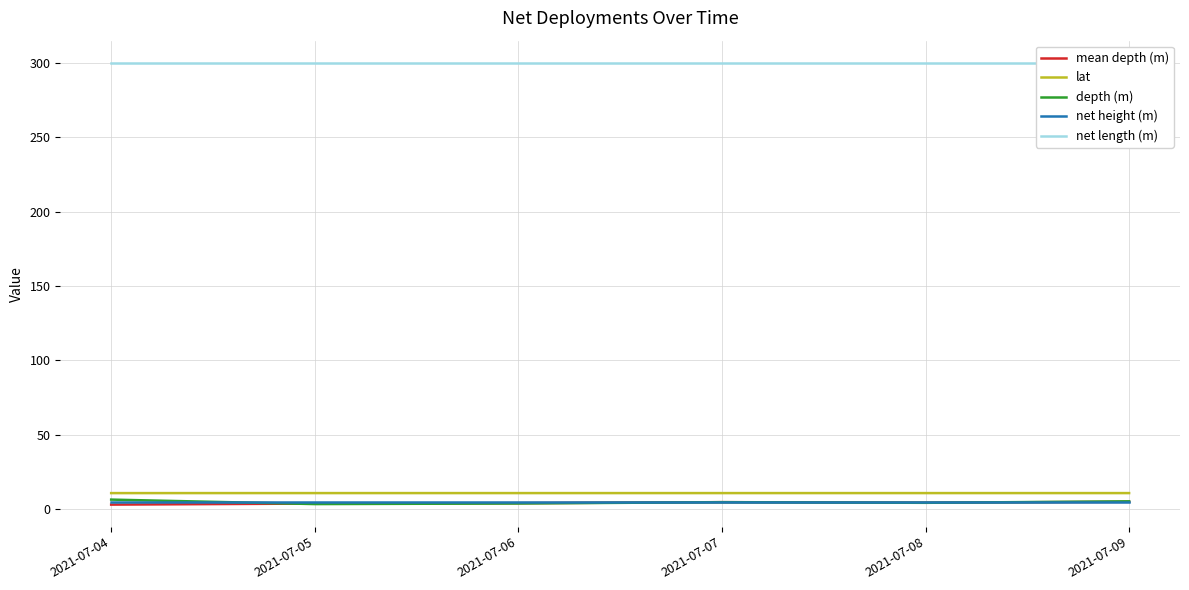

How many data points does each series have?

6